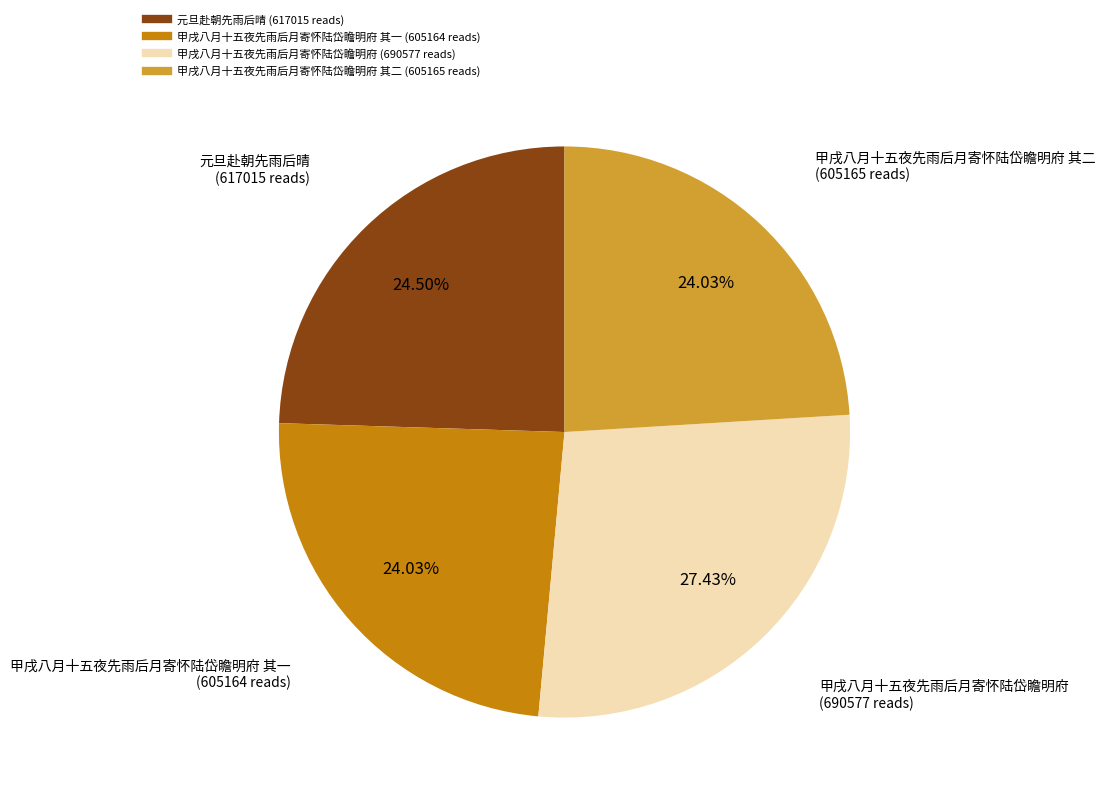

Is there any slice that represents more than half of the pie?

No